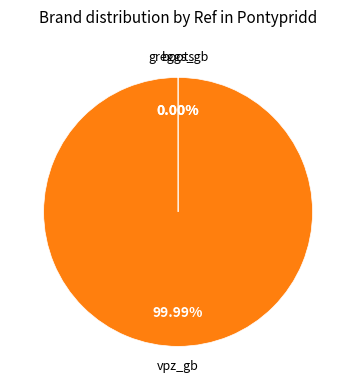

Which category accounts for the majority?

vpz_gb